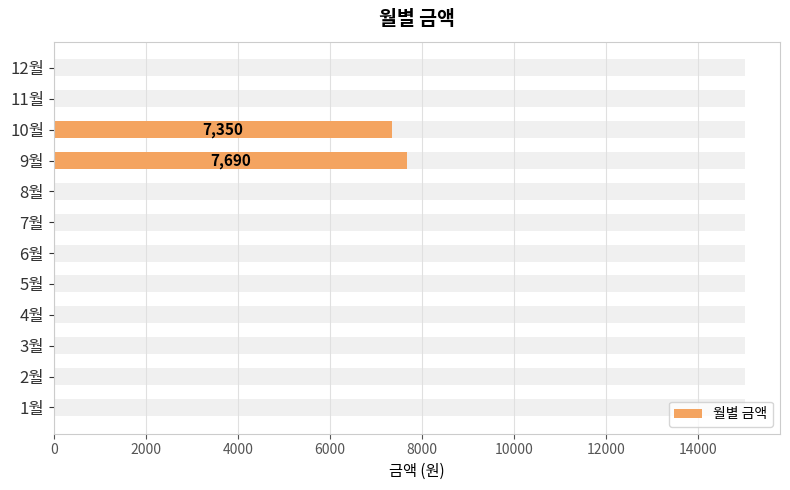

The value at 6월 is 0. True or false?

True